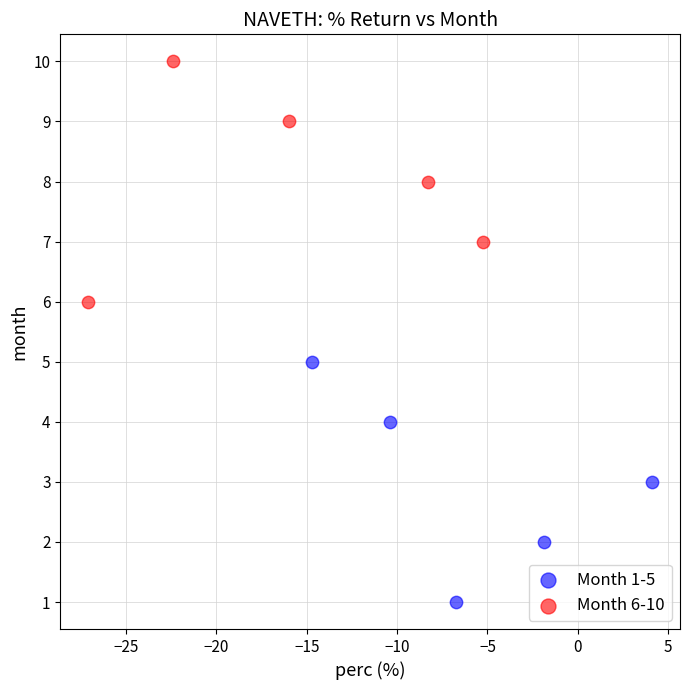

Which series reaches the maximum Y coordinate?

Month 6-10